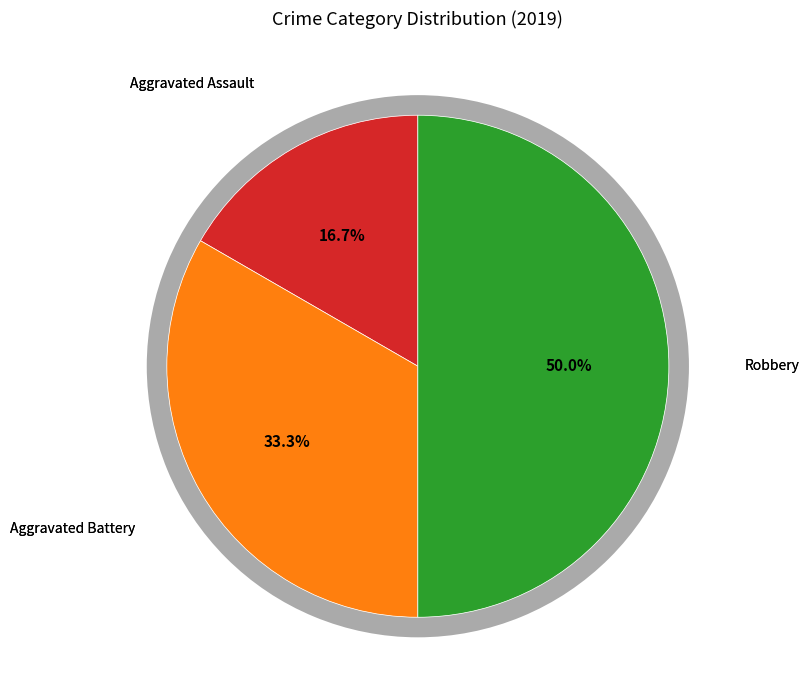

To the nearest percent, what percentage of the pie is Aggravated Battery?

33%